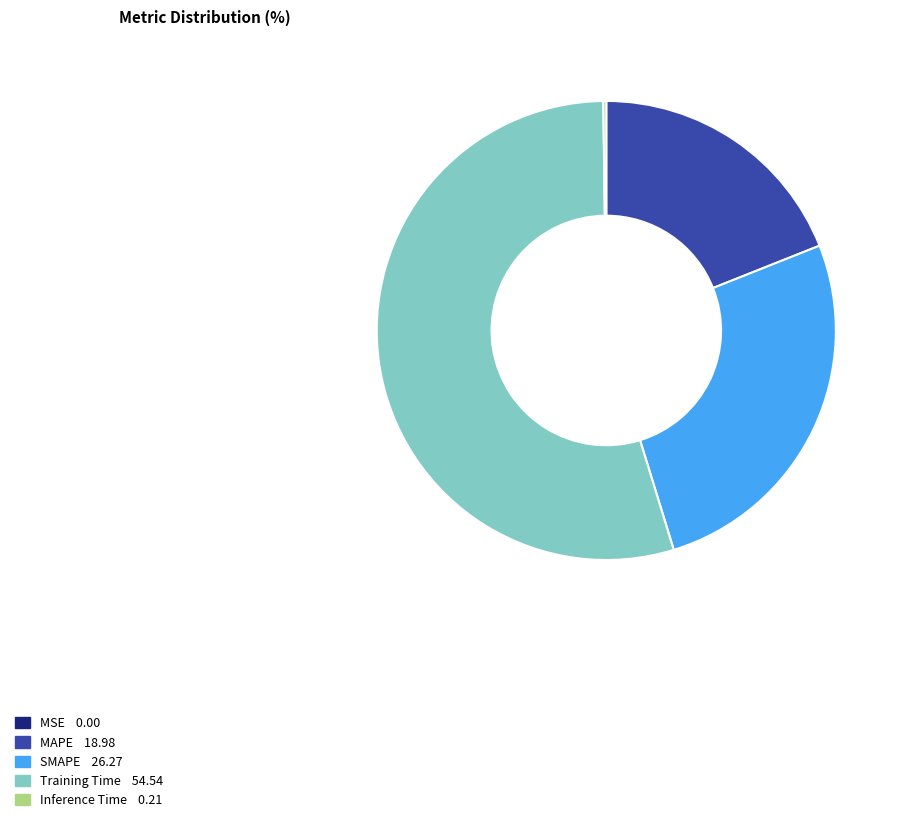

Between Training Time and MAPE, which is larger?

Training Time